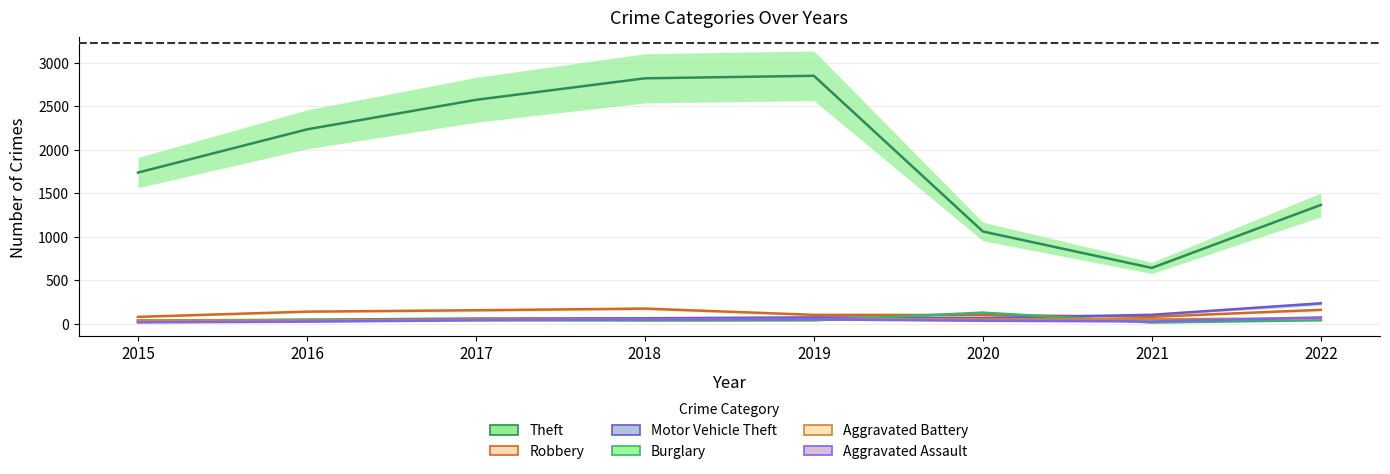

List the labels in order of Burglary value, largest first.

2020, 2016, 2017, 2022, 2015, 2019, 2018, 2021